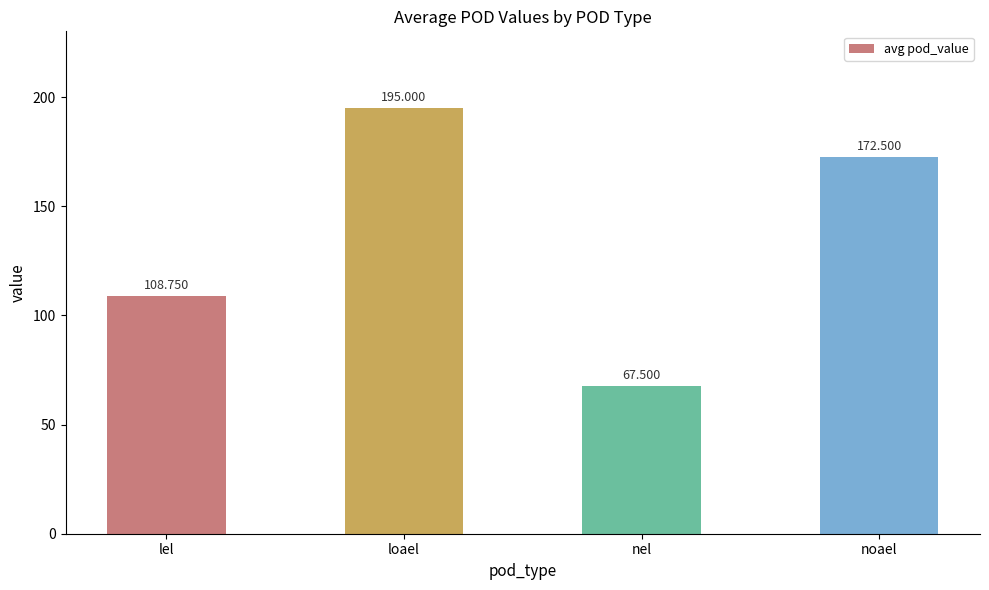

What position from the left is lel?

1